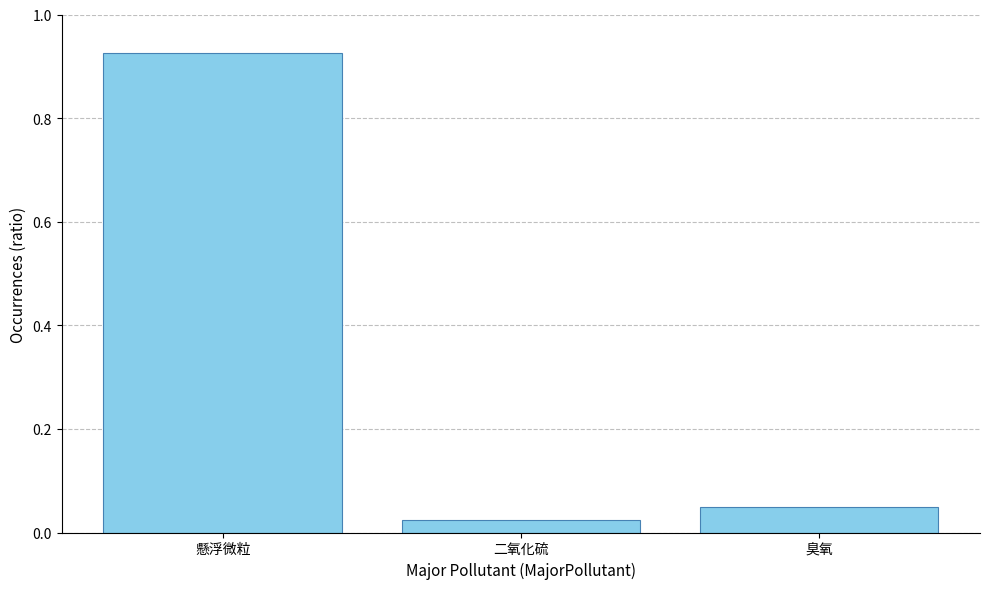

Where is the data nearest to the value 0?

二氧化硫